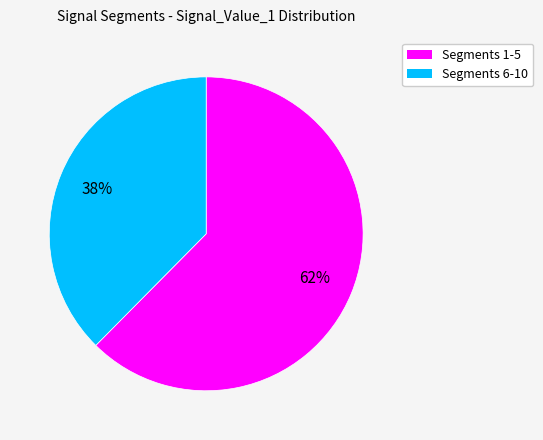

To the nearest percent, what is the average slice percentage?

50%